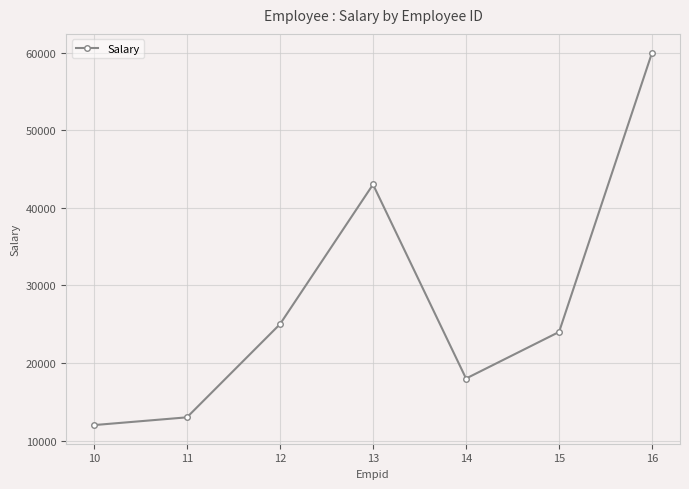

Is it true that the value at 13 is 20653?

False